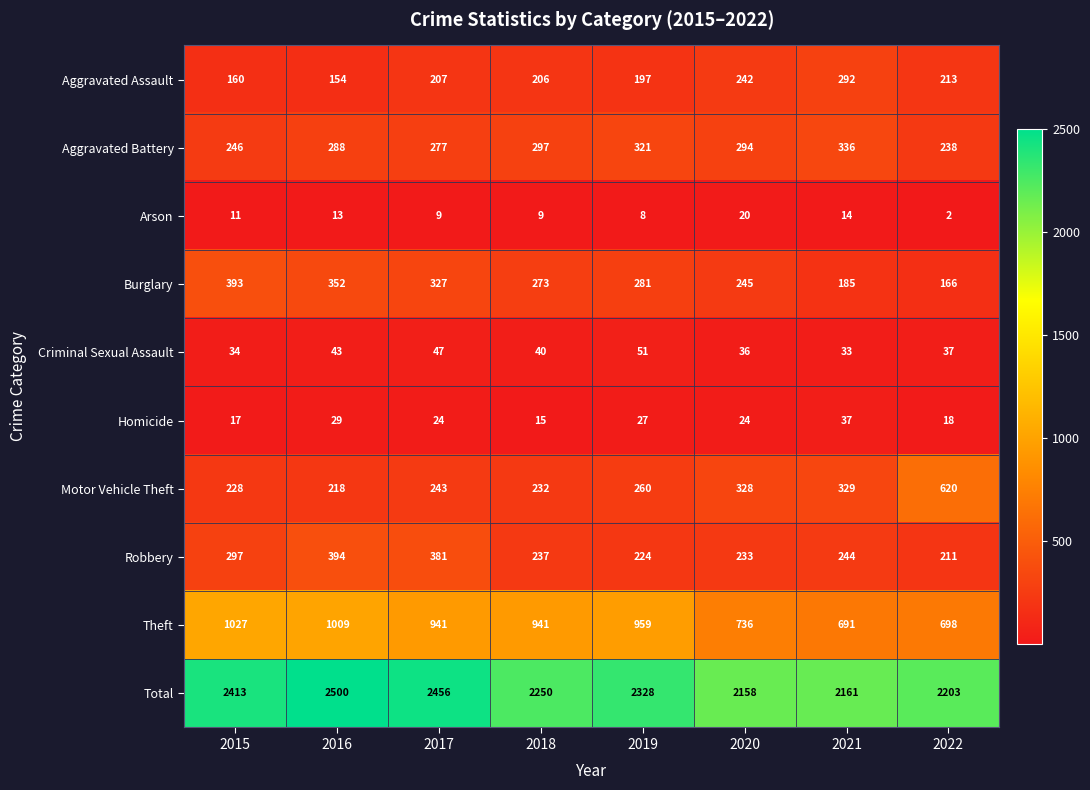

How many series are shown in this chart?

10